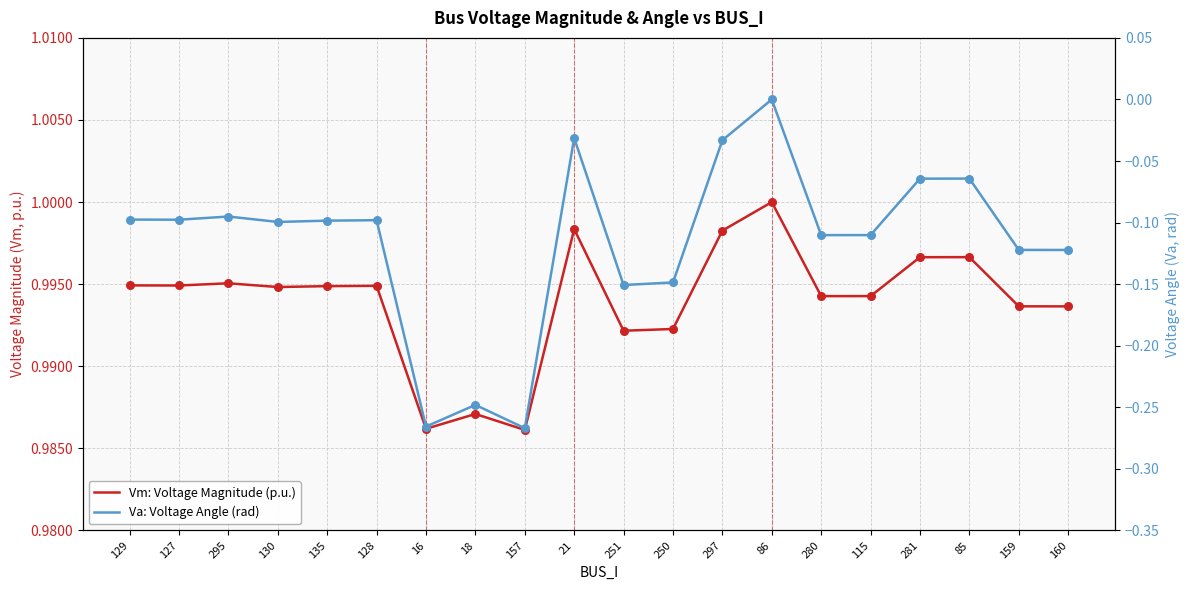

Which series reaches the minimum Y coordinate?

Va: Voltage Angle (rad)